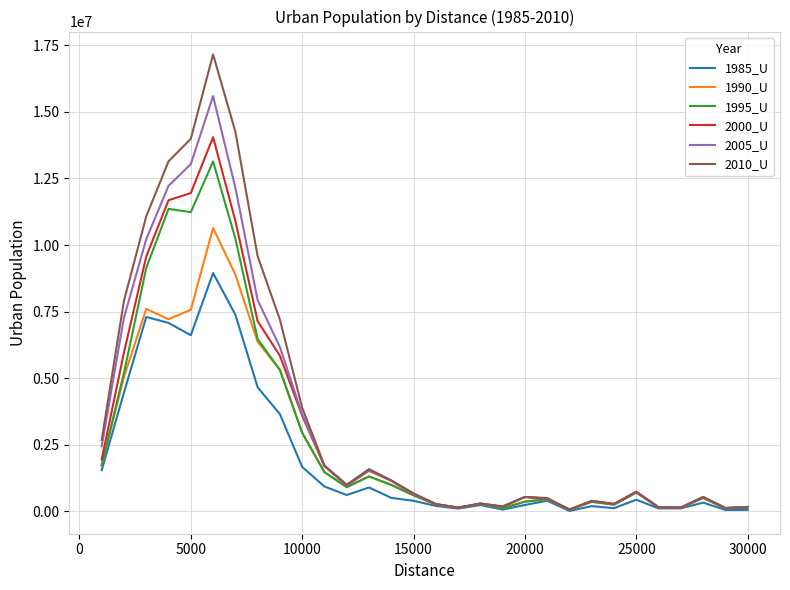

Which series has the largest range (max minus min)?

2010_U